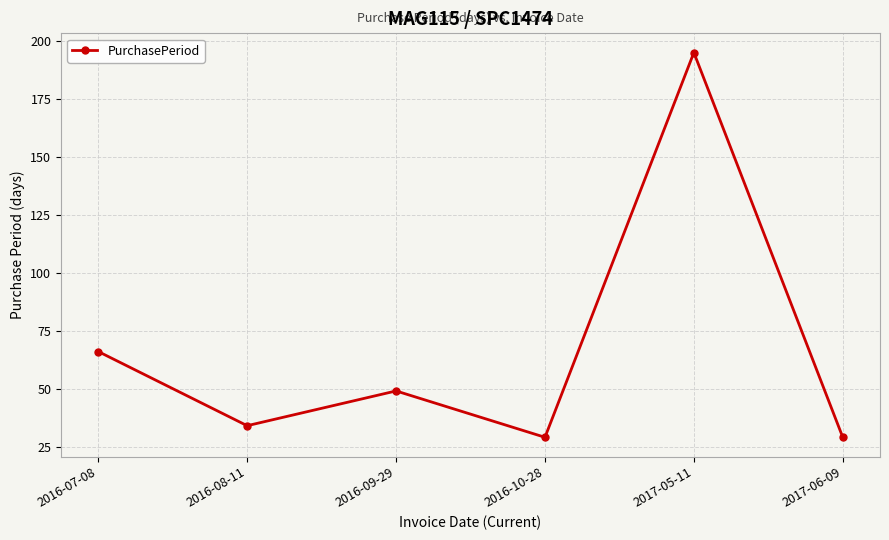

Does the chart have visible grid lines?

Yes